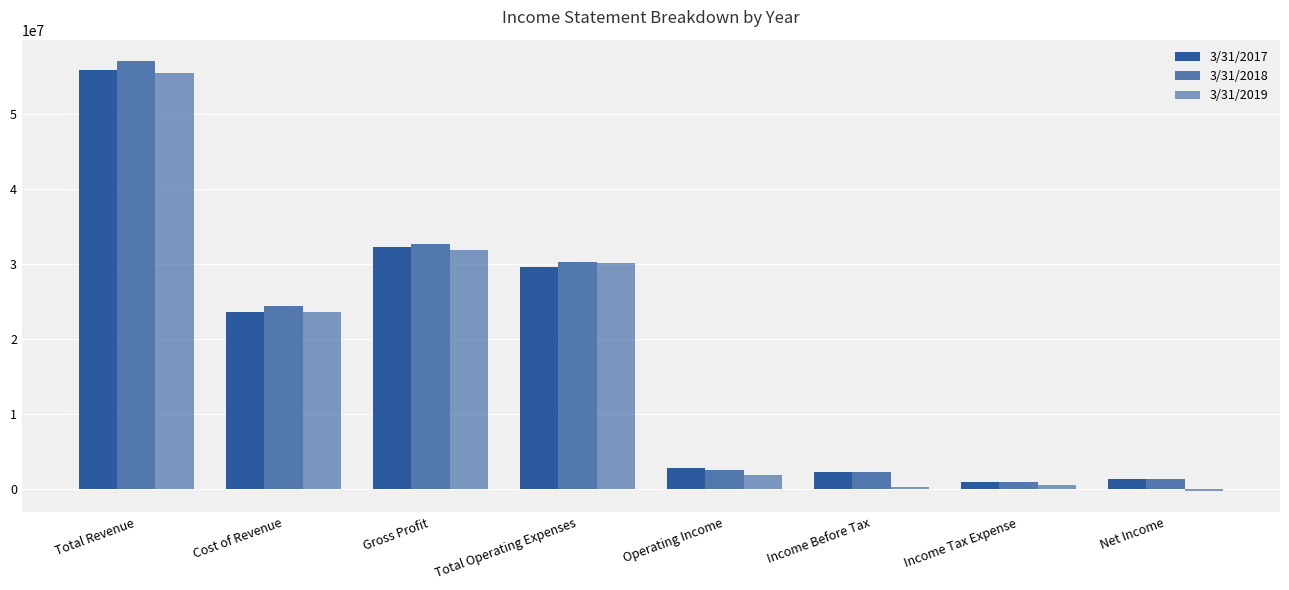

How many values in the 3/31/2019 series are below 23632011?

4